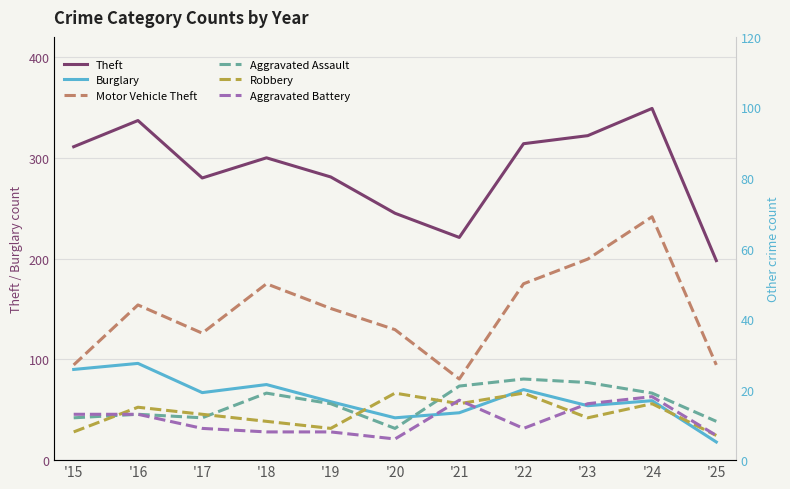

In Aggravated Assault, how many points are lower than both neighbors (excluding endpoints)?

2